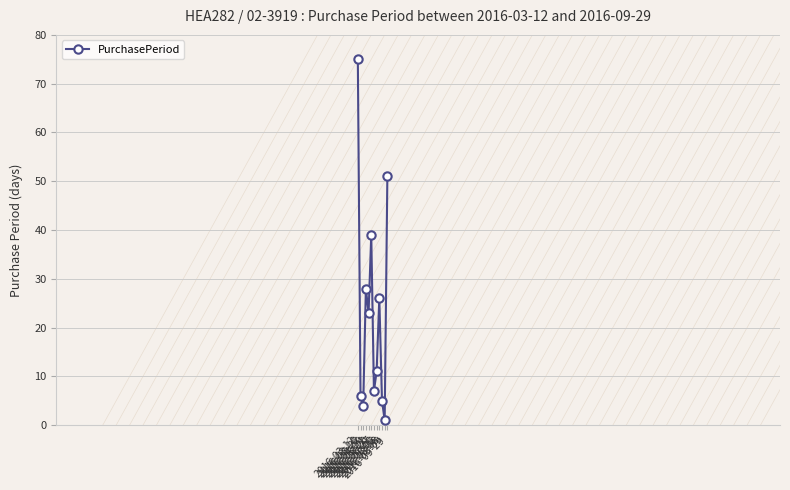

List the labels in order of value, smallest first.

2016-08-09, 2016-03-22, 2016-08-08, 2016-03-18, 2016-06-27, 2016-07-08, 2016-05-12, 2016-08-03, 2016-04-19, 2016-06-20, 2016-09-29, 2016-03-12